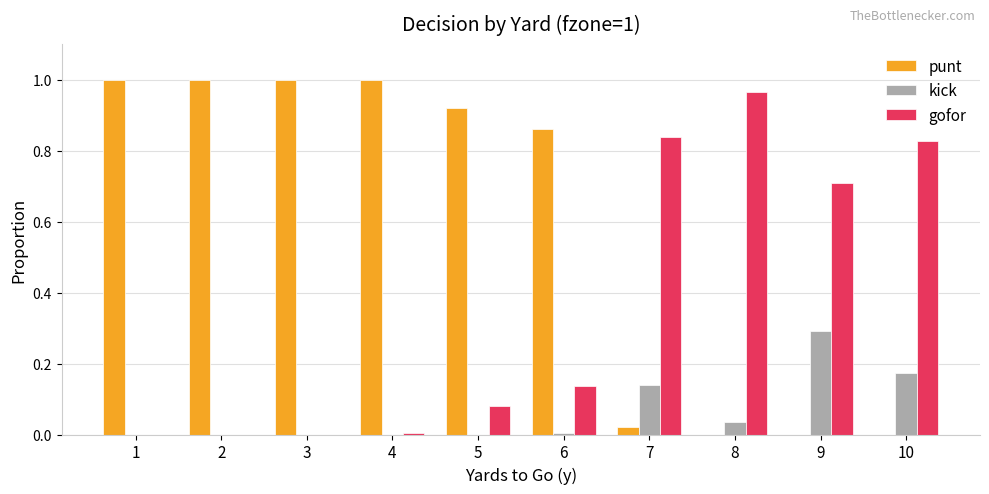

Are the bars horizontal?

No